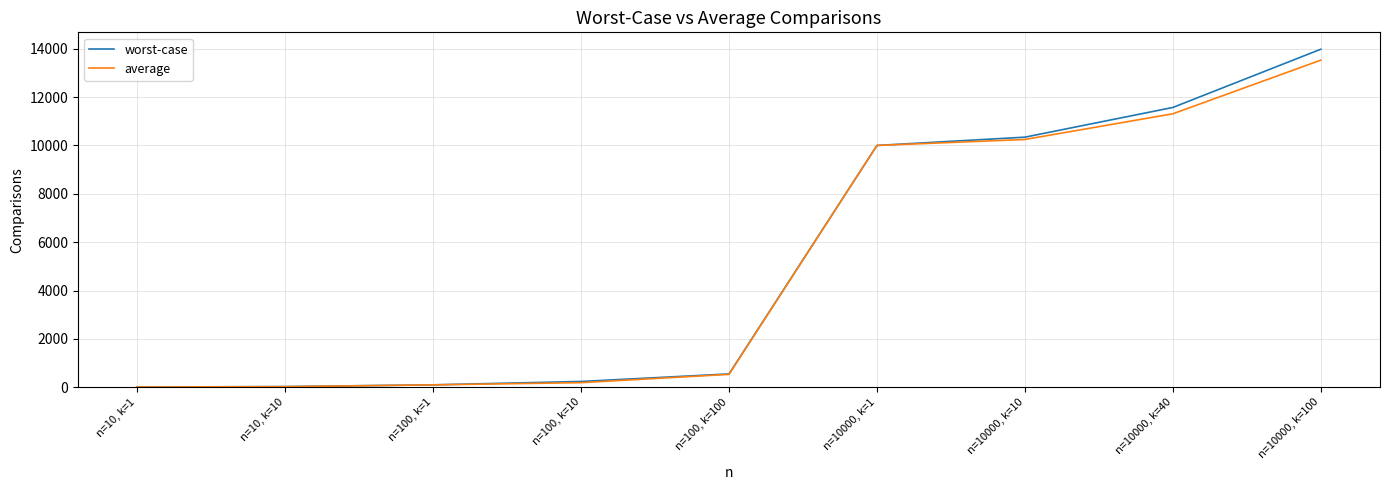

What is the highest value of the worst-case series?

13978.0